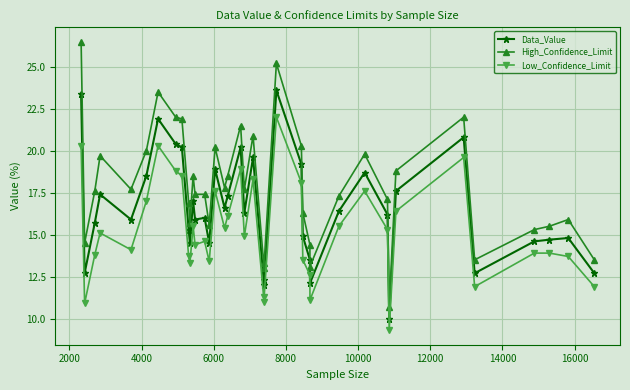

Which series has the widest spread of values?

High_Confidence_Limit